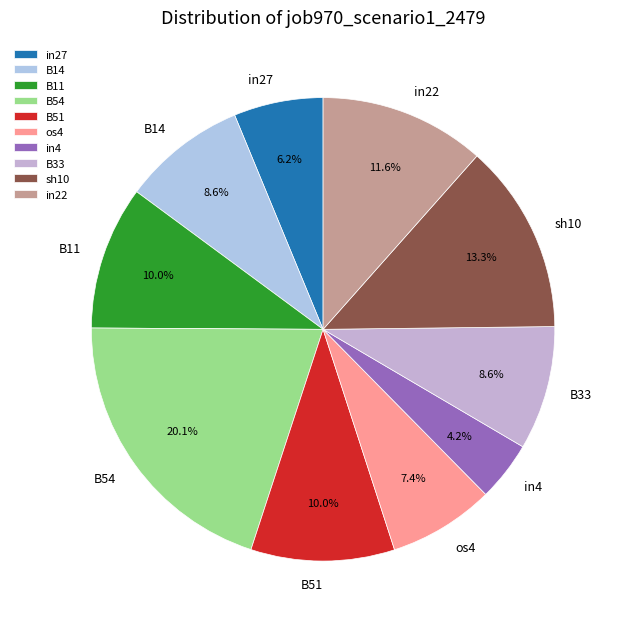

To the nearest percent, what portion does B11 represent?

10%